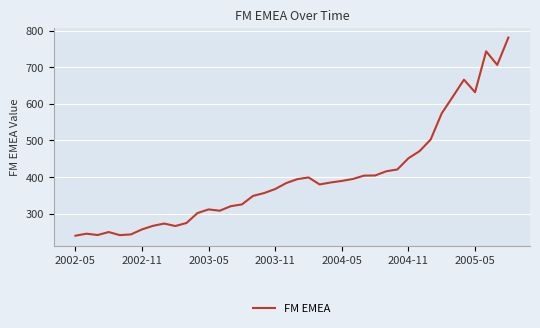

What is the smallest value displayed?

239.5